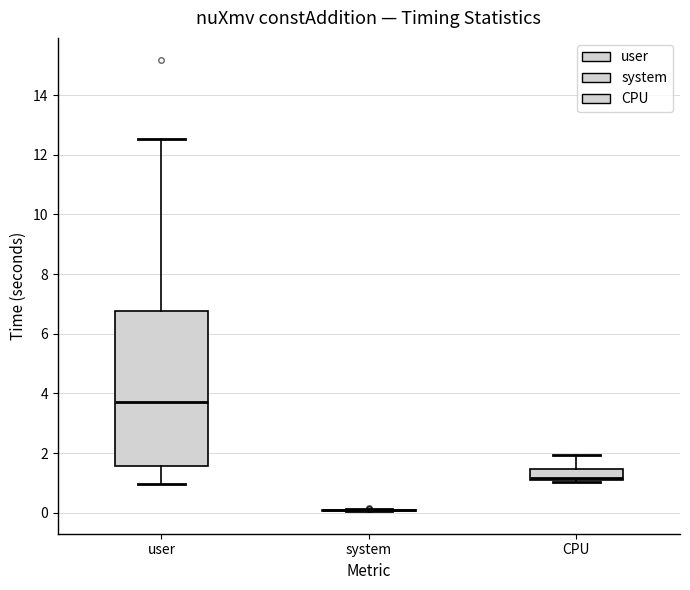

Which box is the tallest, from its lower edge to its upper edge?

user